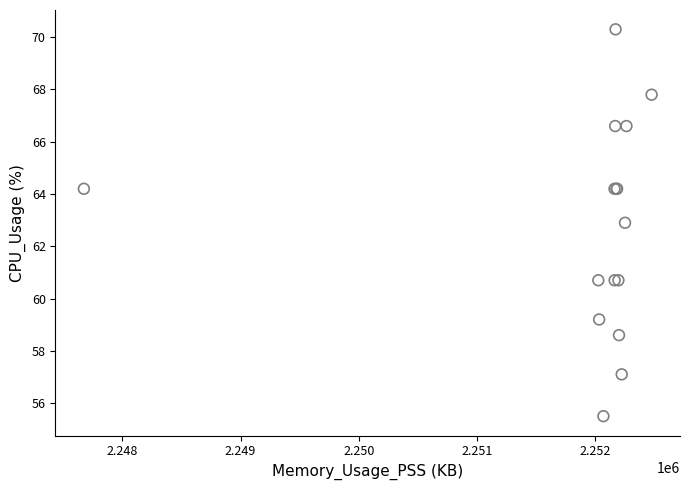

What Y value in the scatter plot is closest to 62?

62.9